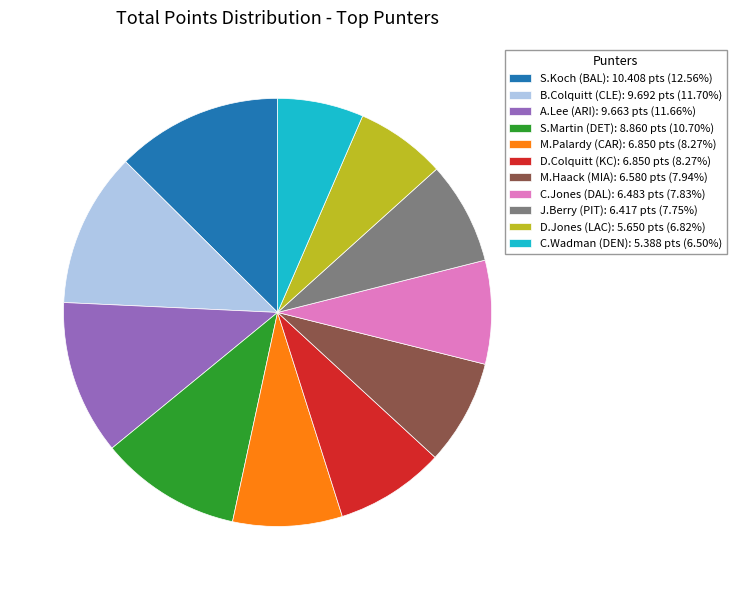

What is the largest slice in the pie chart?

S.Koch (BAL)